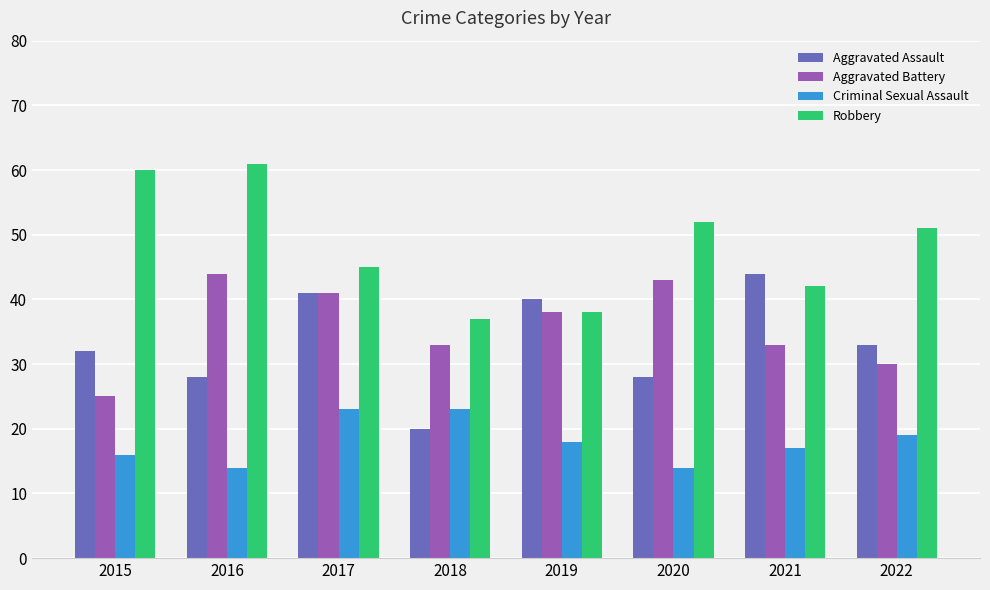

Between 2018 and 2020, which series saw the biggest shift?

Robbery